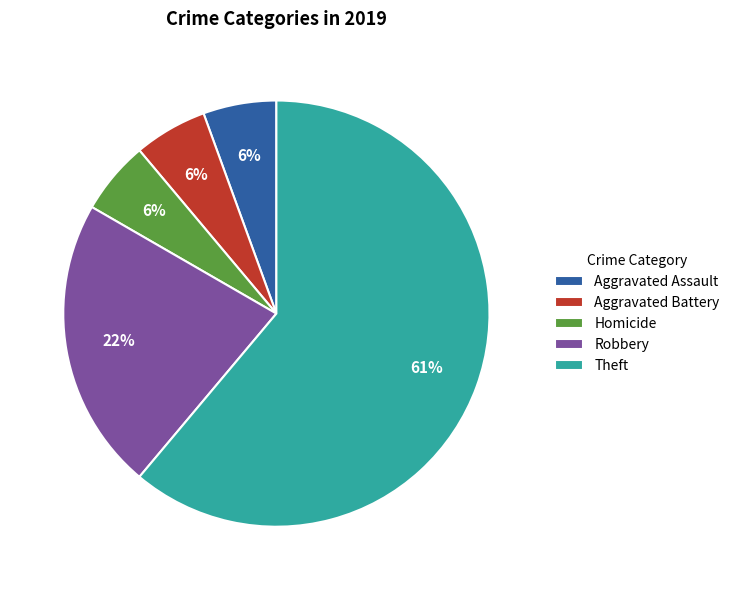

Count the number of slices in the pie.

5